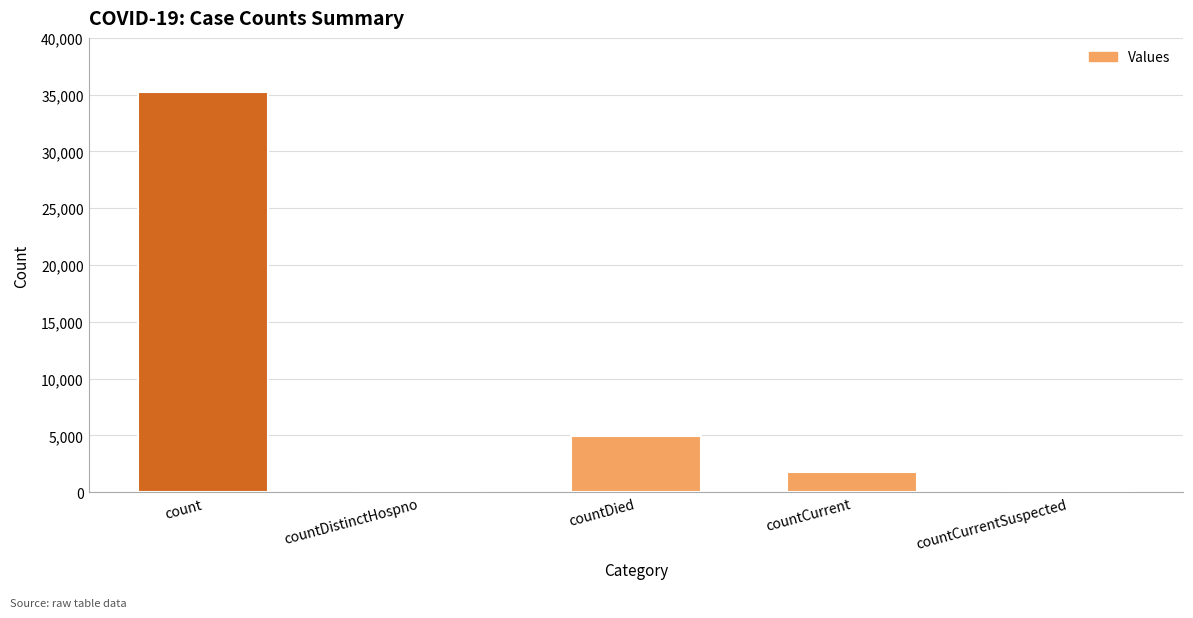

Which has a higher value, countCurrent or countDistinctHospno?

countCurrent